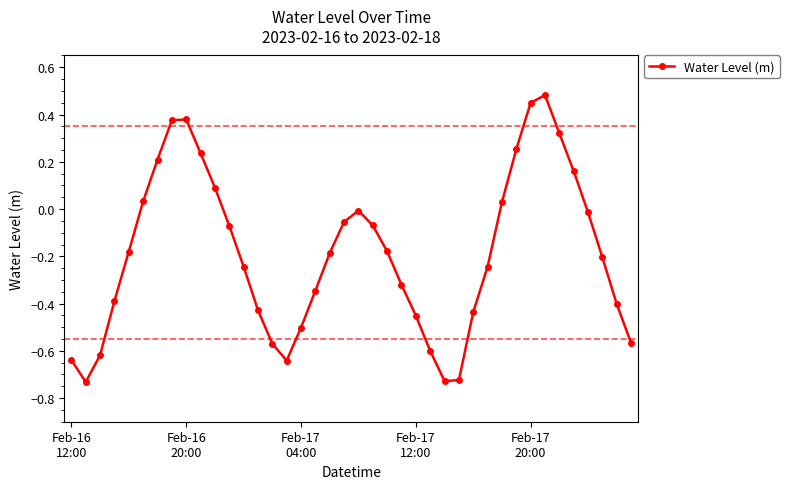

How many values are below 0?

28